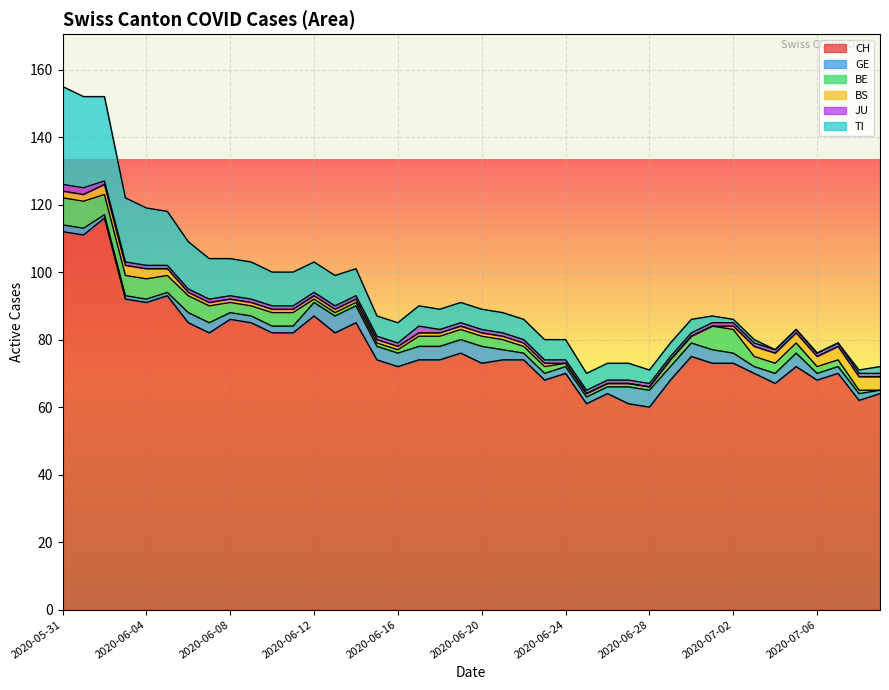

At which category is the sum across all series the highest?

2020-05-31